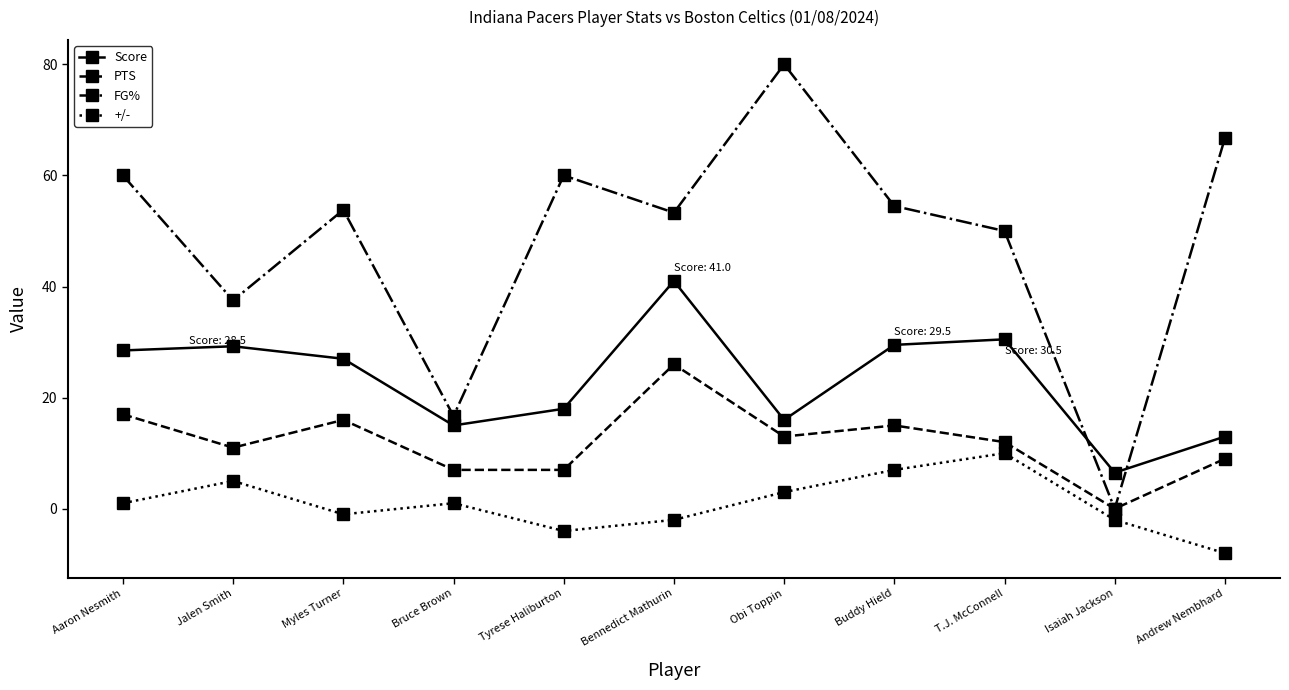

Which category has the lowest value in the FG% series?

Isaiah Jackson